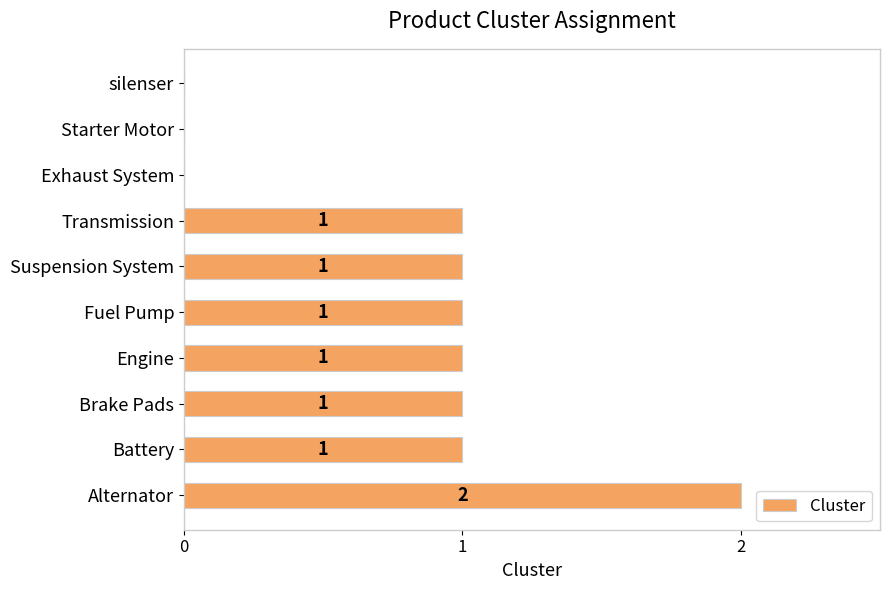

How many distinct data groups are displayed?

1